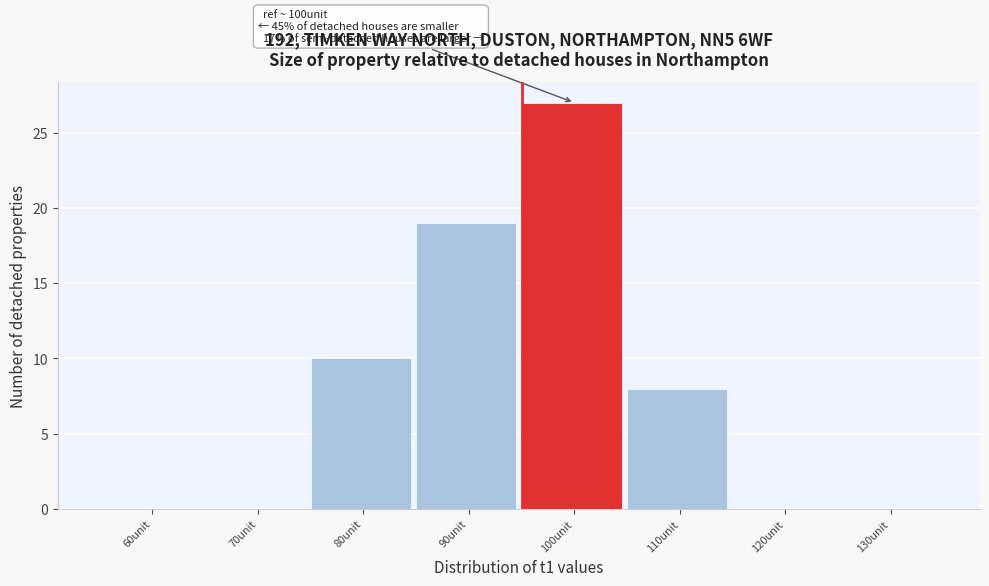

Reading left to right, transcribe all the data shown in this chart.

60unit=0	70unit=0	80unit=10	90unit=19	100unit=27	110unit=8	120unit=0	130unit=0